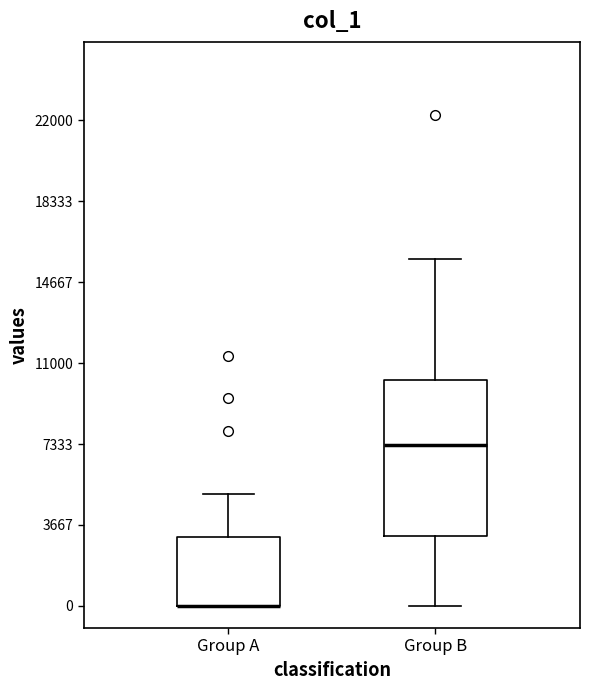

Which box is the tallest, from its lower edge to its upper edge?

Group B